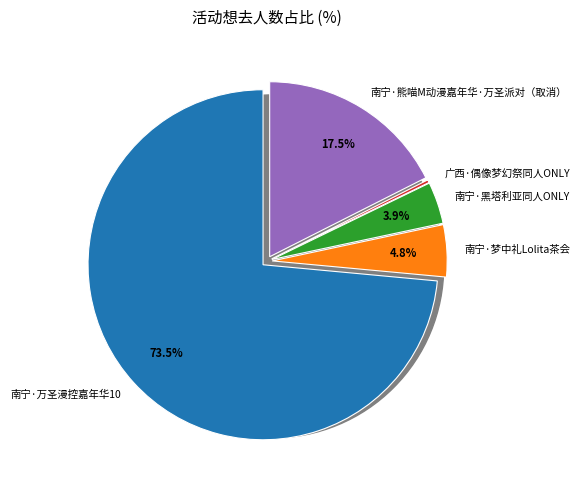

To the nearest percent, what is the average slice percentage?

20%